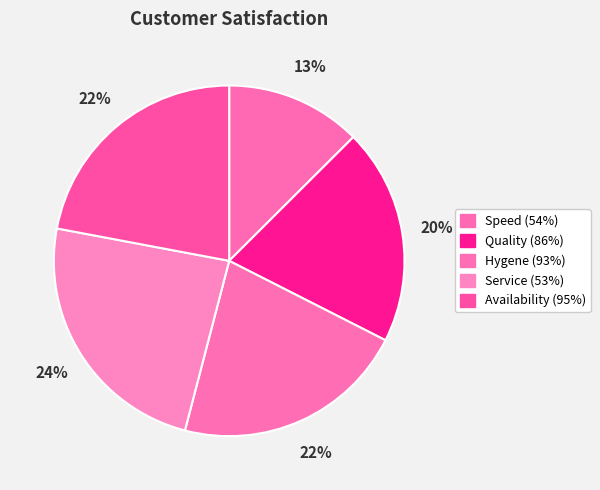

Is Availability (95%) the majority of the pie?

No